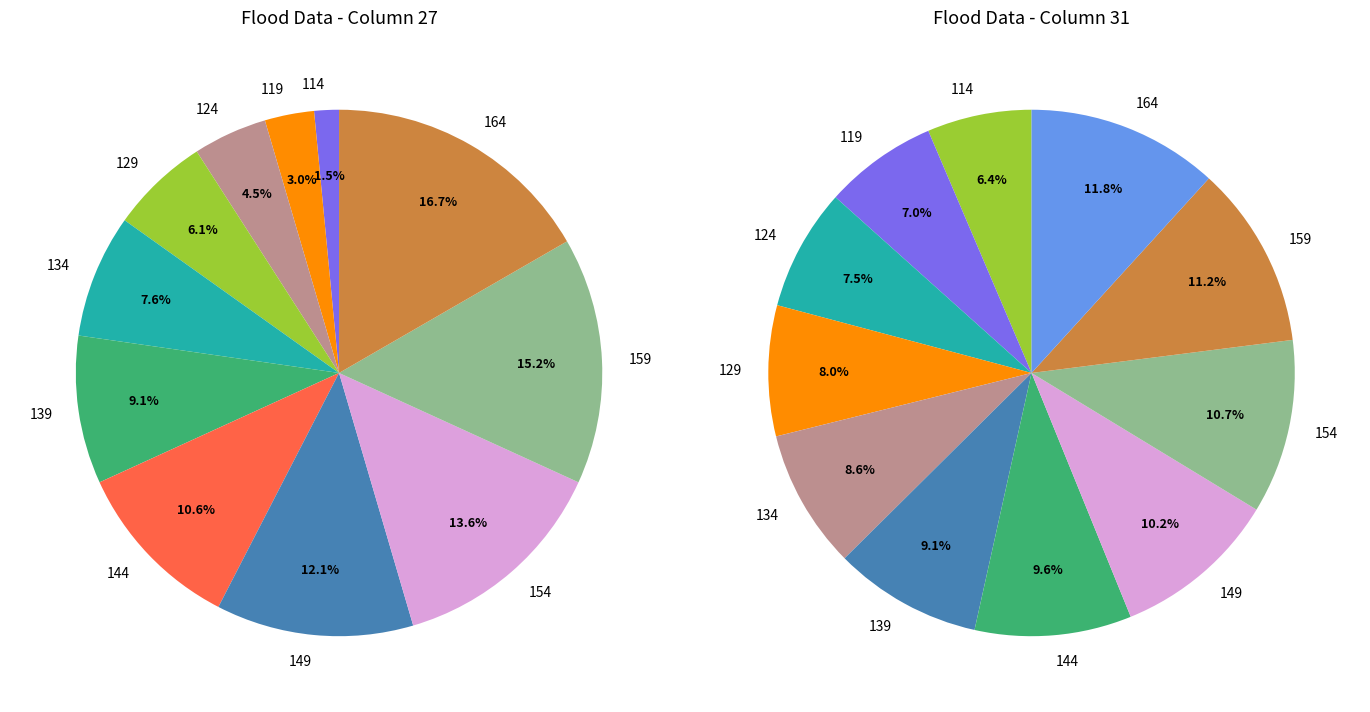

Between 119 and 164, which is larger?

164